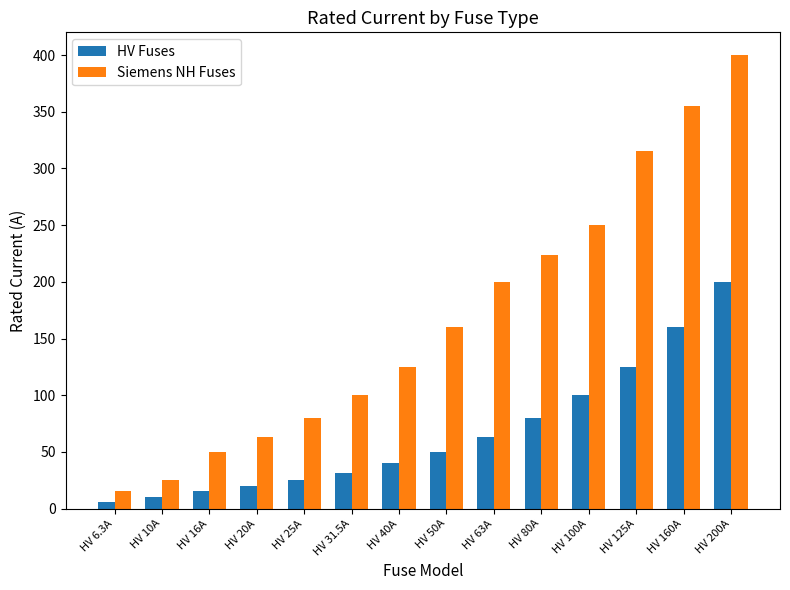

Is it true that HV Fuses equals 50.0 at HV 50A?

True